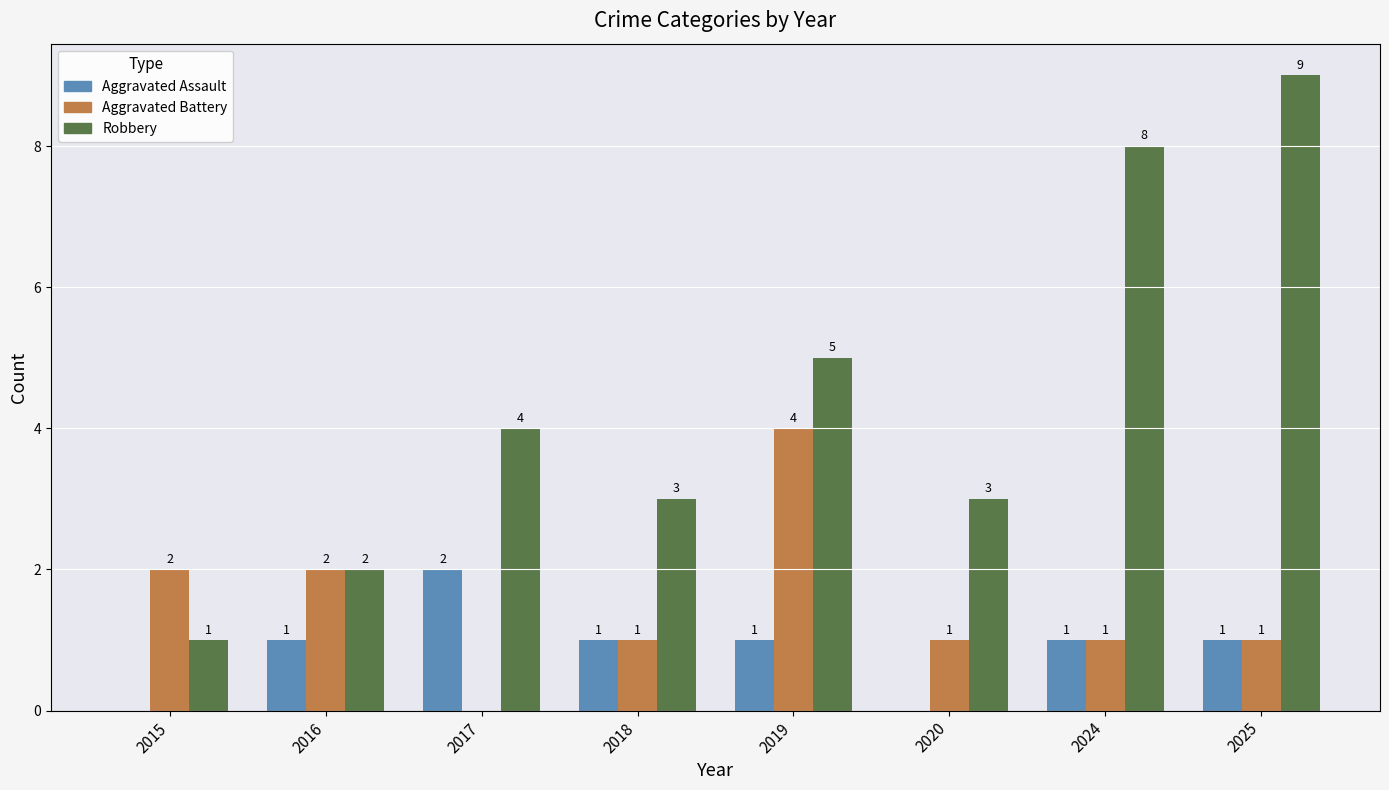

Reading right to left, transcribe all the data shown in this chart.

Aggravated Assault: 1	1	0	1	1	2	1	0
Aggravated Battery: 1	1	1	4	1	0	2	2
Robbery: 9	8	3	5	3	4	2	1